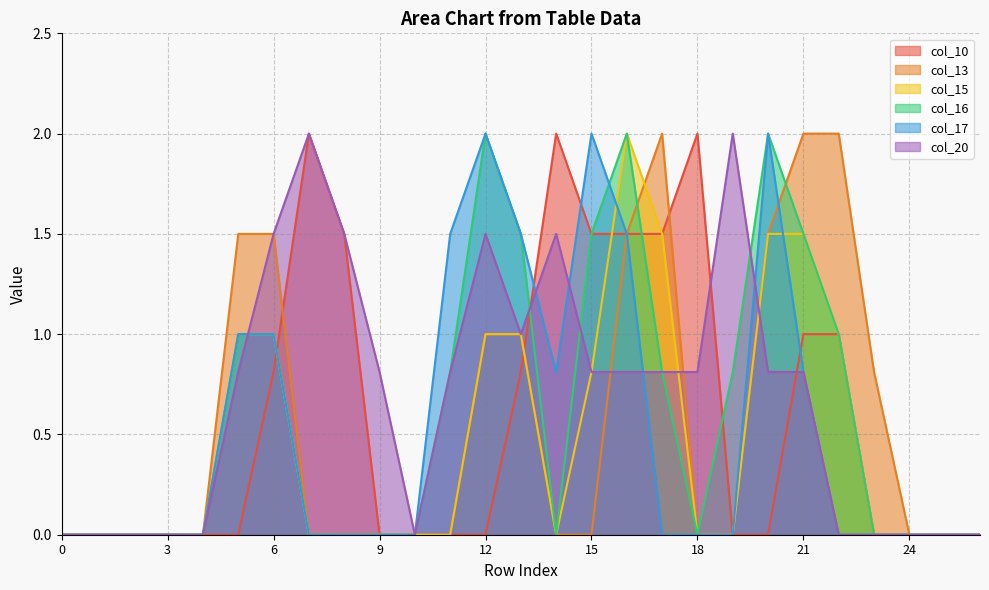

What is the average value of the col_20 series?

0.7